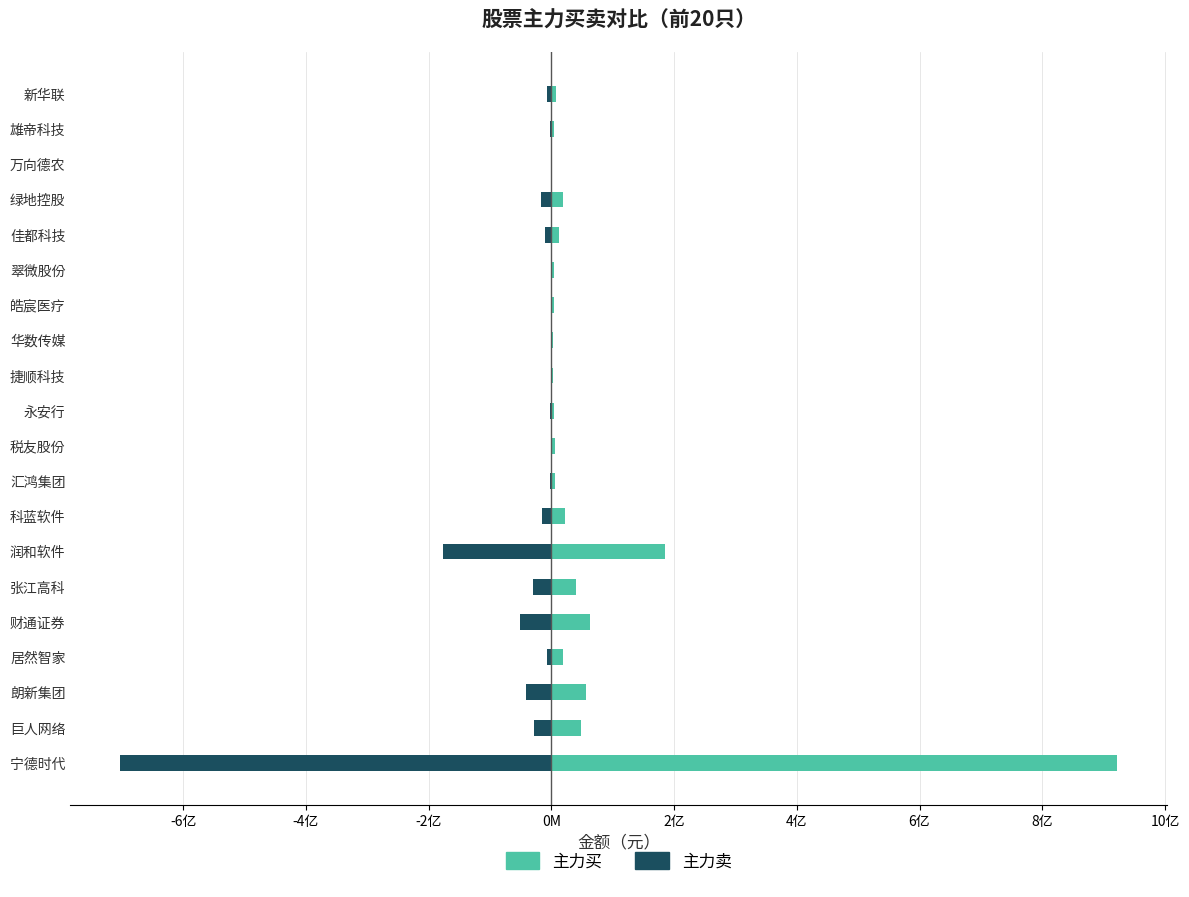

What is the sum of all 主力买 values?

1429865407